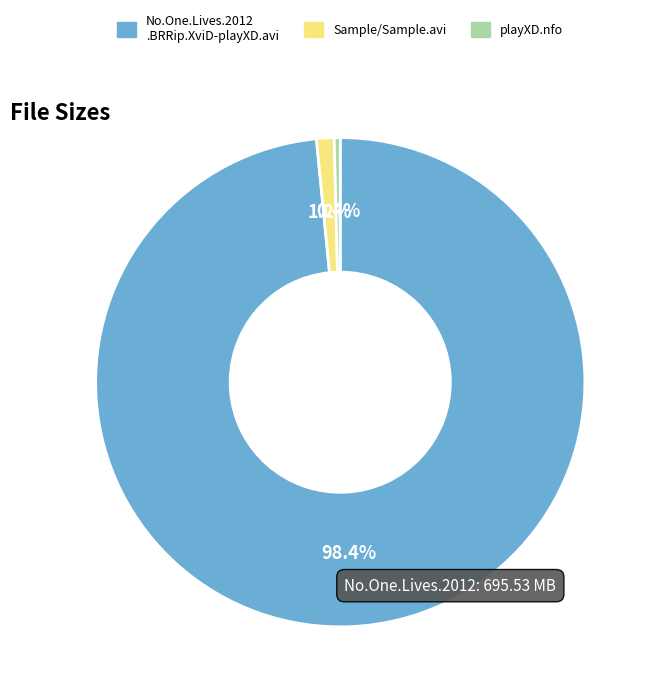

Does any single category account for the majority?

Yes